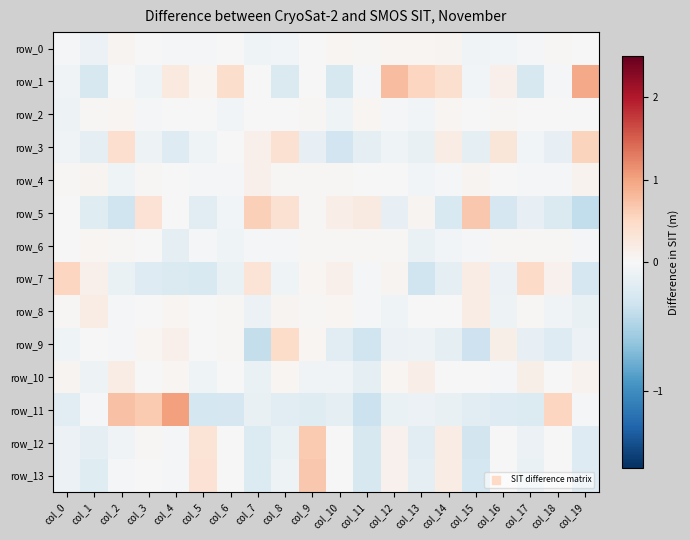

The row_8 series shows -0.1 at col_18. True or false?

True